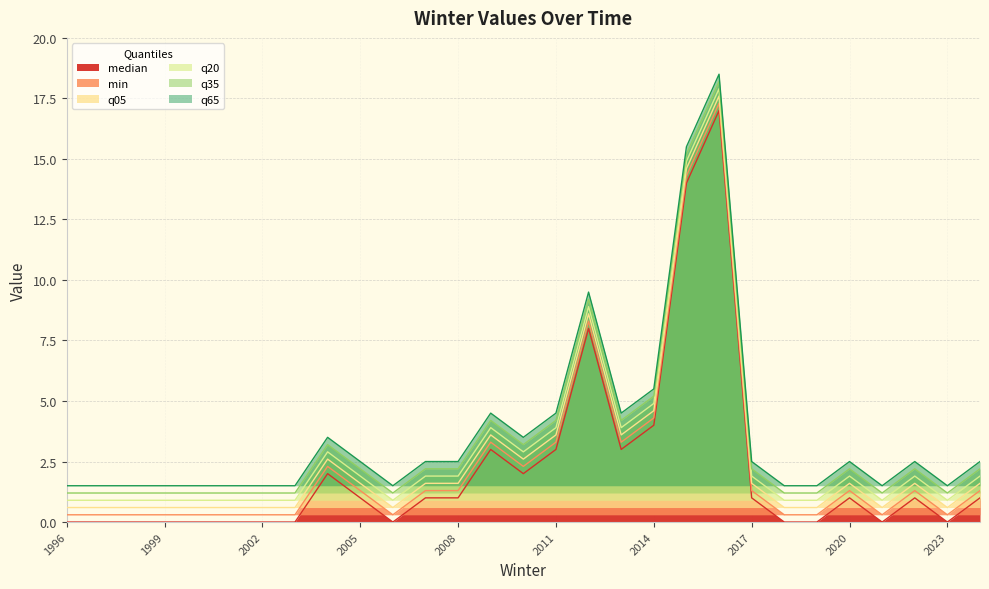

At 2021, list the series in order from largest to smallest.

q65, q35, q20, median, q05, min